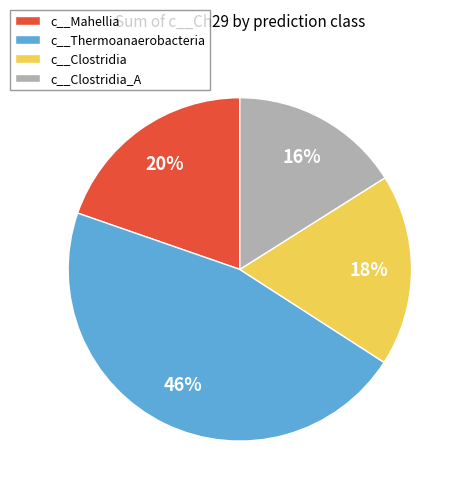

To the nearest percent, what is the difference between the c__Clostridia_A and c__Thermoanaerobacteria slice percentages?

30%